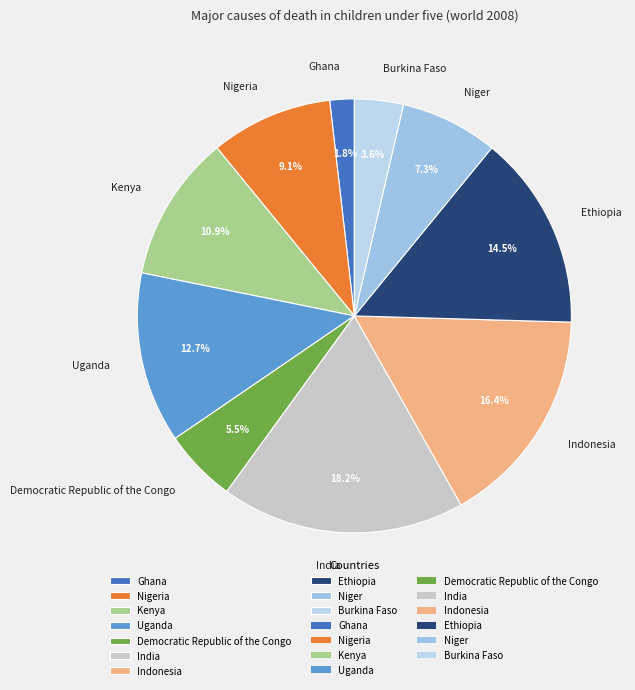

Do Nigeria and Democratic Republic of the Congo together represent more than half of the pie?

No